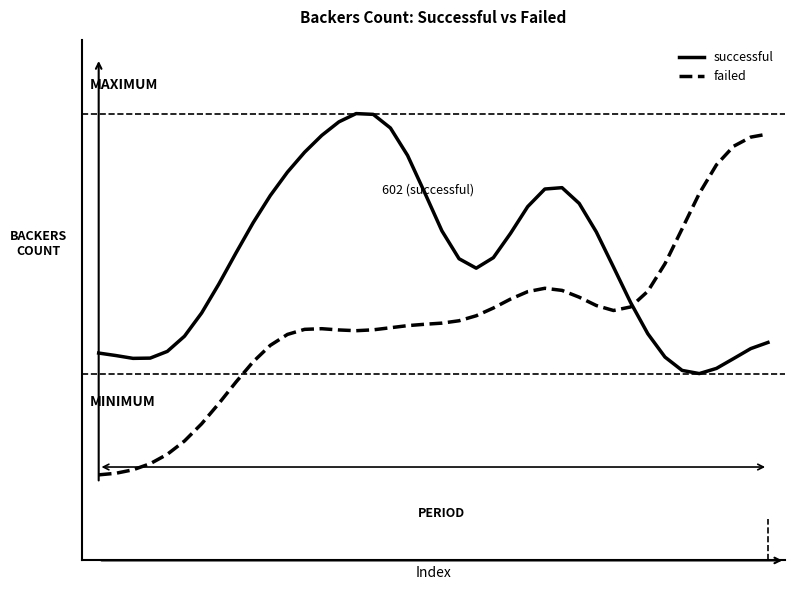

At which category does successful reach its first local peak?

15